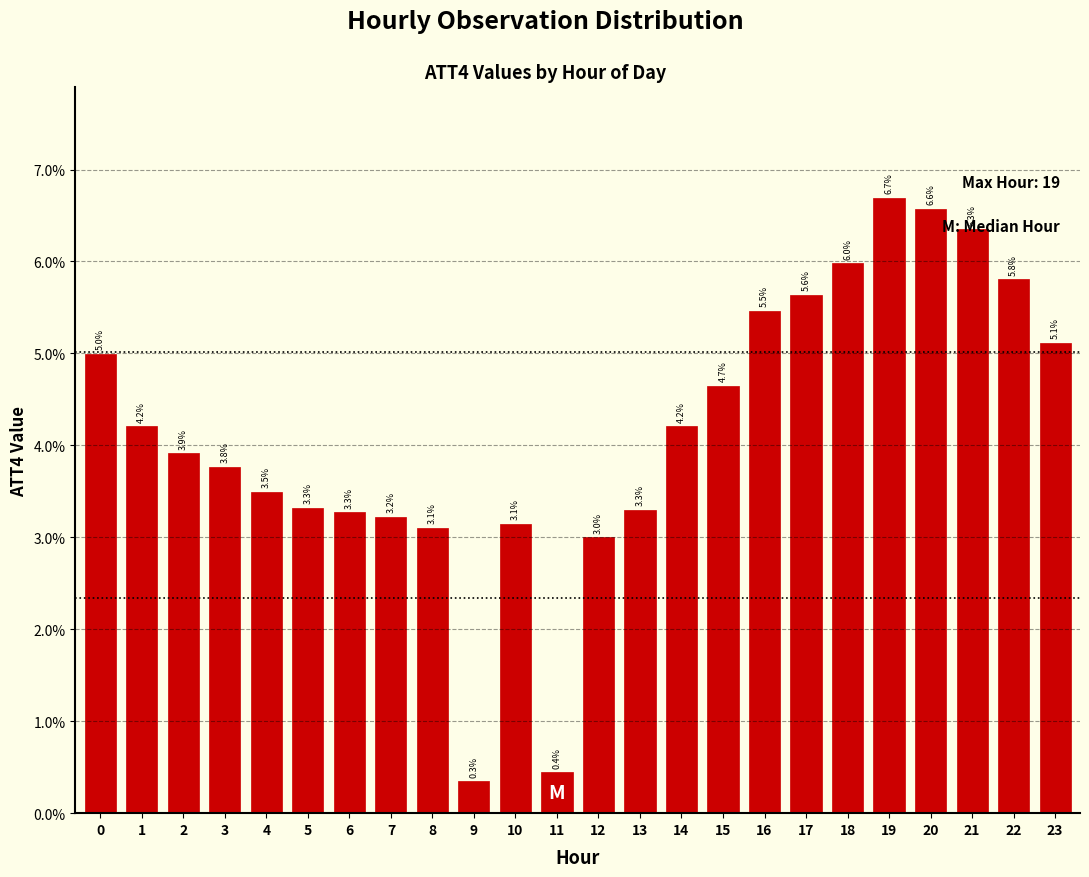

True or false: the data shows 5.5 at 16.

True